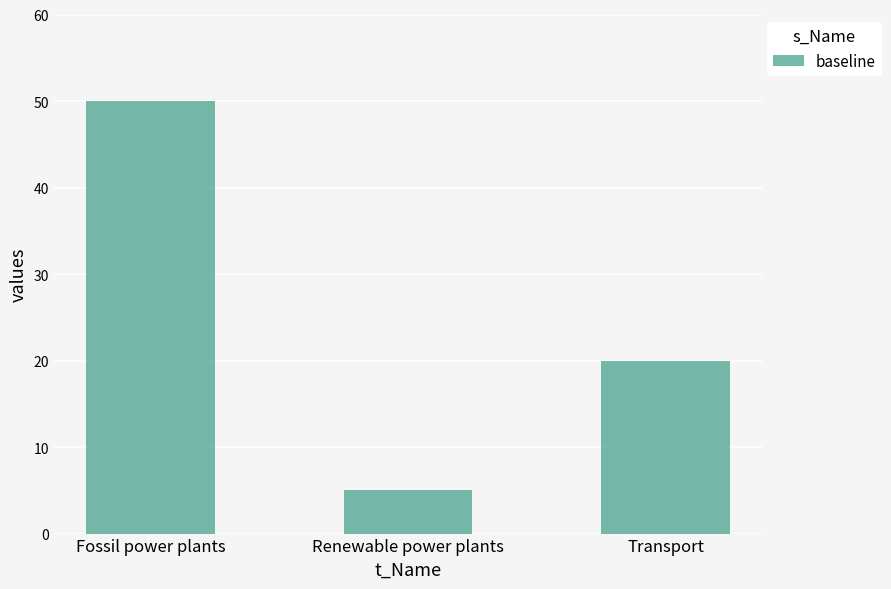

Reading right to left, list all the values displayed in this chart.

Transport=20	Renewable power plants=5	Fossil power plants=50